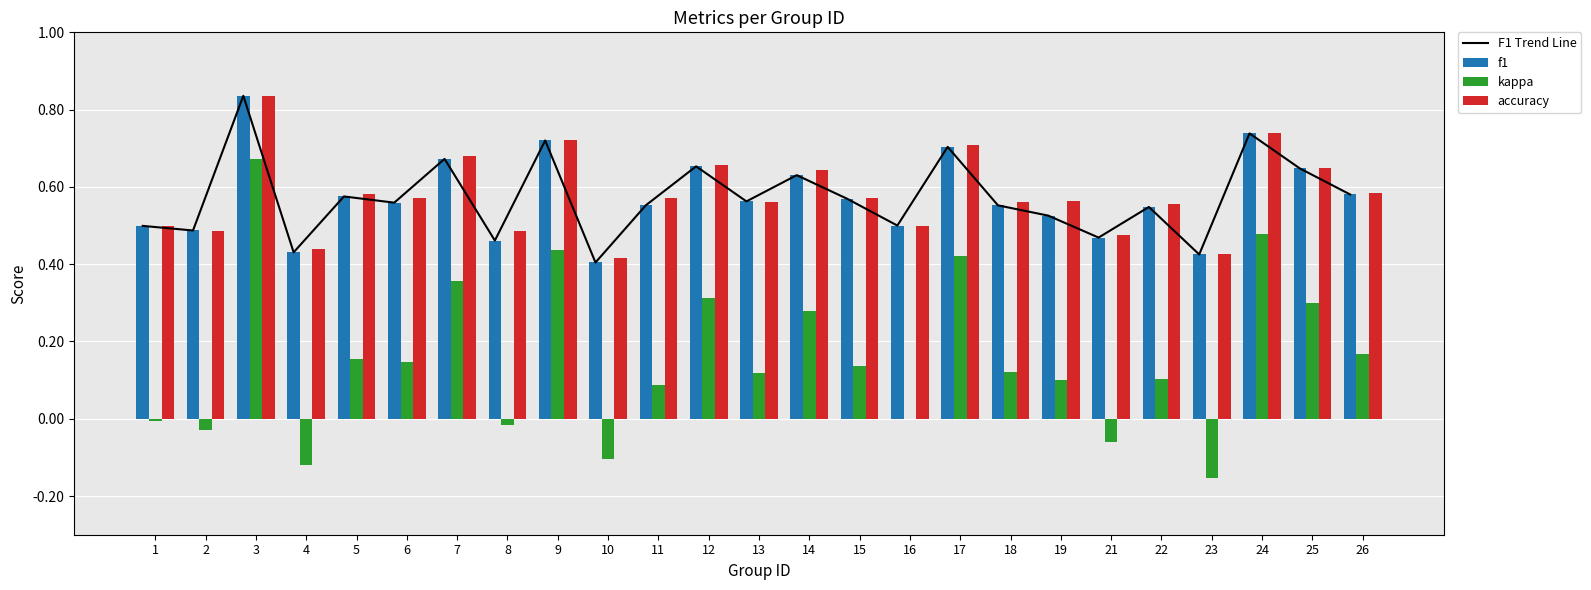

Which category has the lowest value in the f1 series?

10